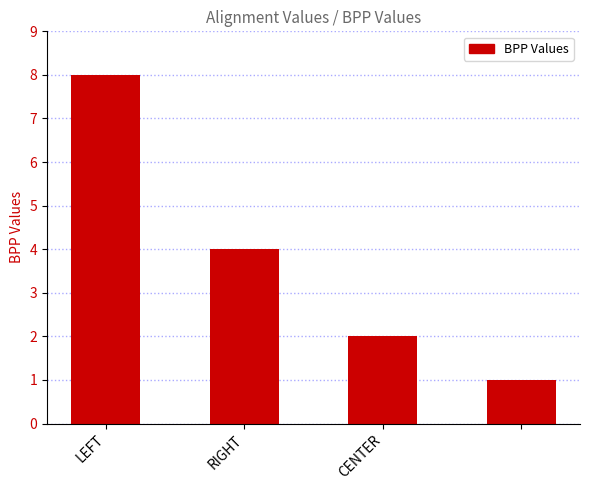

What is the greatest value displayed?

8